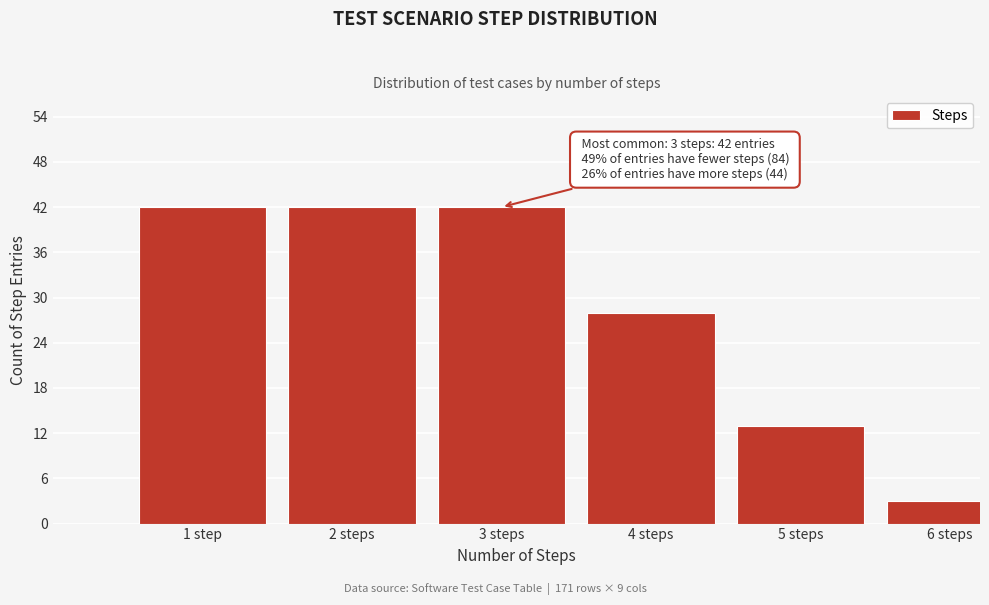

Reading left to right, transcribe all the data shown in this chart.

1 step=42	2 steps=42	3 steps=42	4 steps=28	5 steps=13	6 steps=3